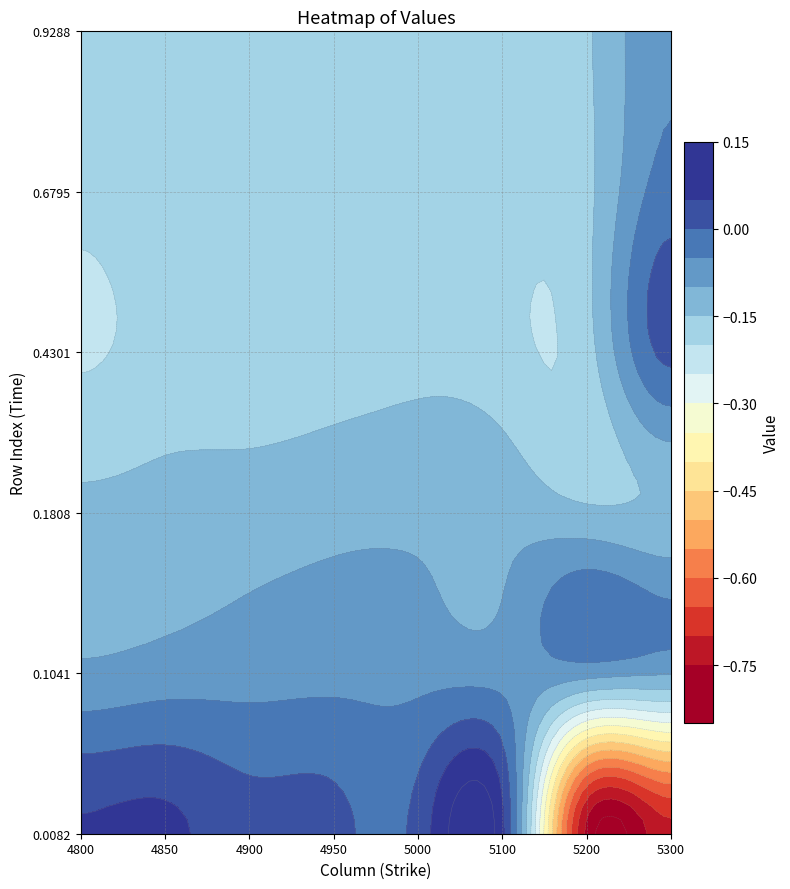

Rank the categories by 0.00821917808219178 value from lowest to highest.

6, 7, 3, 4, 2, 0, 1, 5